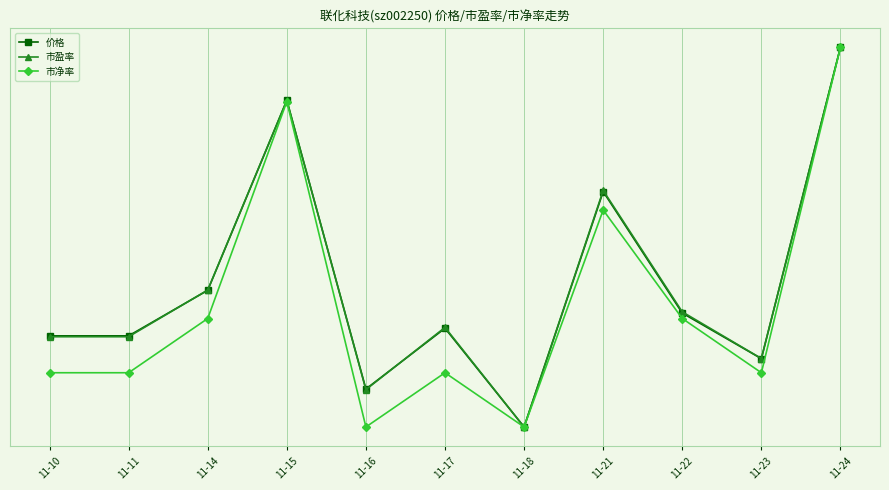

What are all the series names shown in the legend?

价格, 市盈率, 市净率